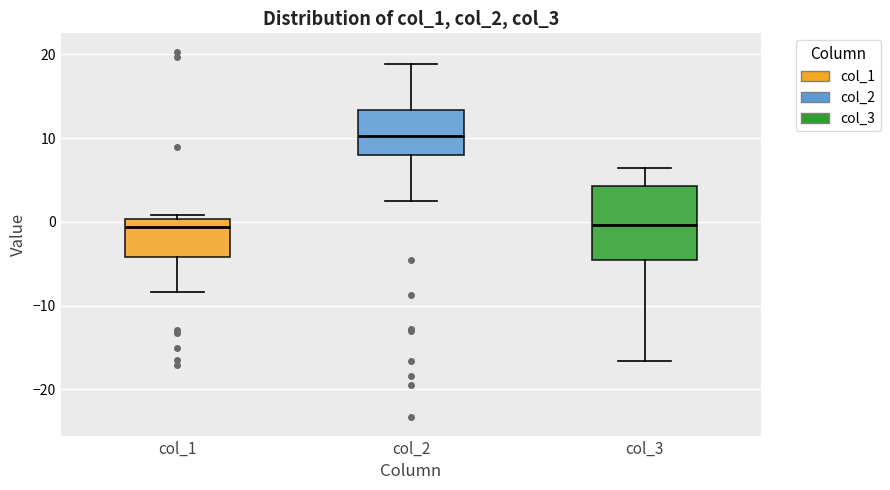

Reading left to right, transcribe this box plot: for each box, give where its median line is, the range the box spans, and where its two whiskers end, as read against the y-axis. The values are not printed on the chart, so give them approximately, as read against the axis.

col_1: median -1, box -4 to 0, whiskers -8 to 1
col_2: median 10, box 8 to 13, whiskers 2 to 19
col_3: median 0, box -5 to 4, whiskers -17 to 6